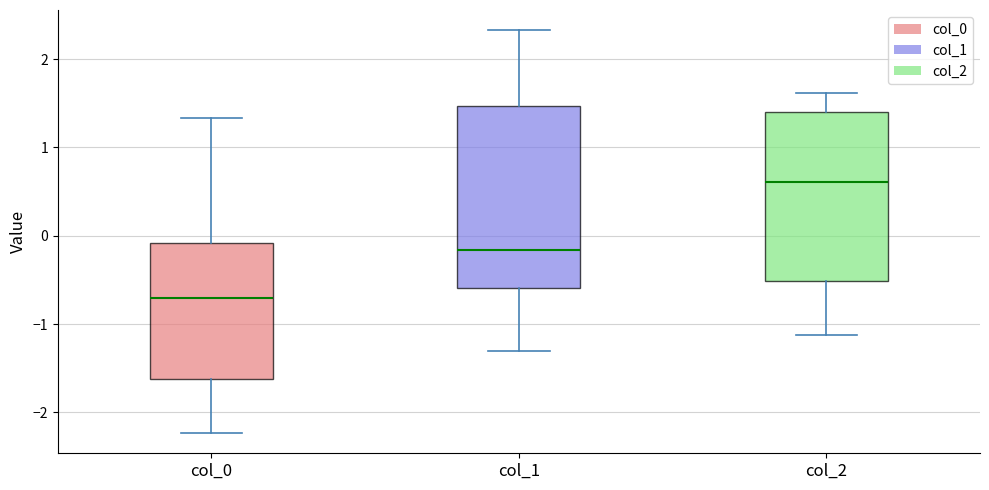

Where does the median line of the box for col_0 sit on the y-axis? The values are not printed on the chart, so give them approximately, as read against the axis.

-0.7